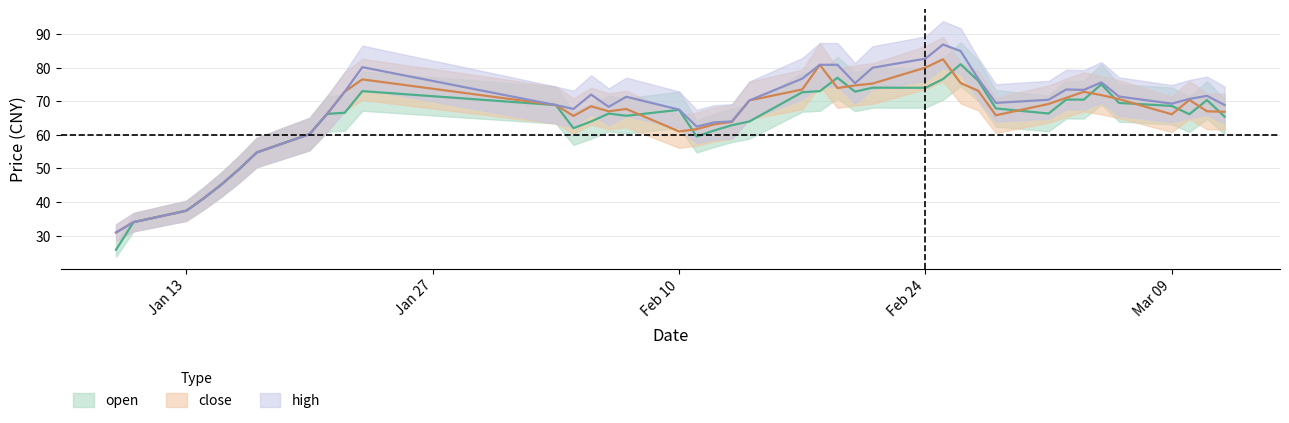

Reading left to right, transcribe all the data shown in this chart.

open: 25.8	34.0	37.4	41.1	45.2	49.8	54.7	60.2	66.2	66.6	73.0	68.8	62.0	64.0	66.3	65.7	67.4	59.5	61.3	62.9	64.0	72.7	73.0	77.0	72.8	74.0	74.0	76.6	81.0	76.1	67.9	66.3	70.5	70.5	75.0	69.5	68.6	66.1	70.4	65.4
close: 30.9	34.0	37.4	41.1	45.2	49.8	54.7	60.2	66.2	72.8	76.5	68.8	65.6	68.5	67.0	67.7	61.0	61.7	63.1	63.9	70.2	73.5	80.8	73.9	74.7	75.3	80.0	82.5	75.4	73.1	65.8	69.2	71.0	72.8	71.8	70.6	66.1	70.4	67.0	66.9
high: 30.9	34.0	37.4	41.1	45.2	49.8	54.7	60.2	66.2	72.8	80.1	68.8	67.7	72.0	68.3	71.3	67.5	62.5	63.7	64.0	70.2	76.7	80.8	80.8	75.4	80.0	82.7	86.9	84.9	76.7	69.5	70.4	73.5	73.4	75.6	71.4	69.3	70.7	71.6	68.9